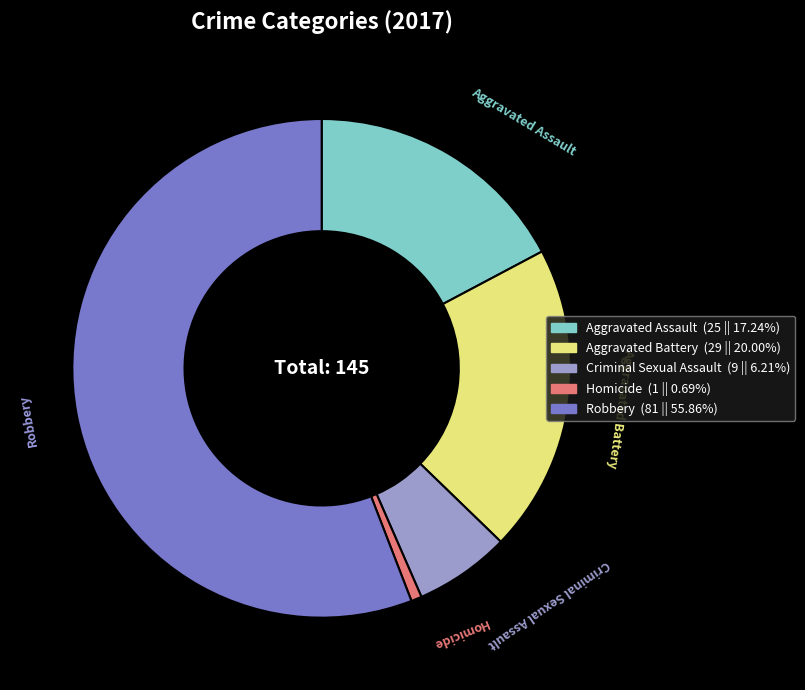

Does Aggravated Assault account for over 50% of the chart?

No